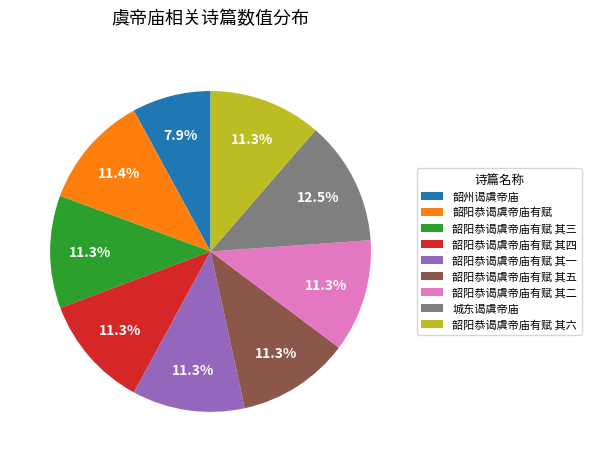

To the nearest percent, what portion does 韶阳恭谒虞帝庙有赋 其一 represent?

11%